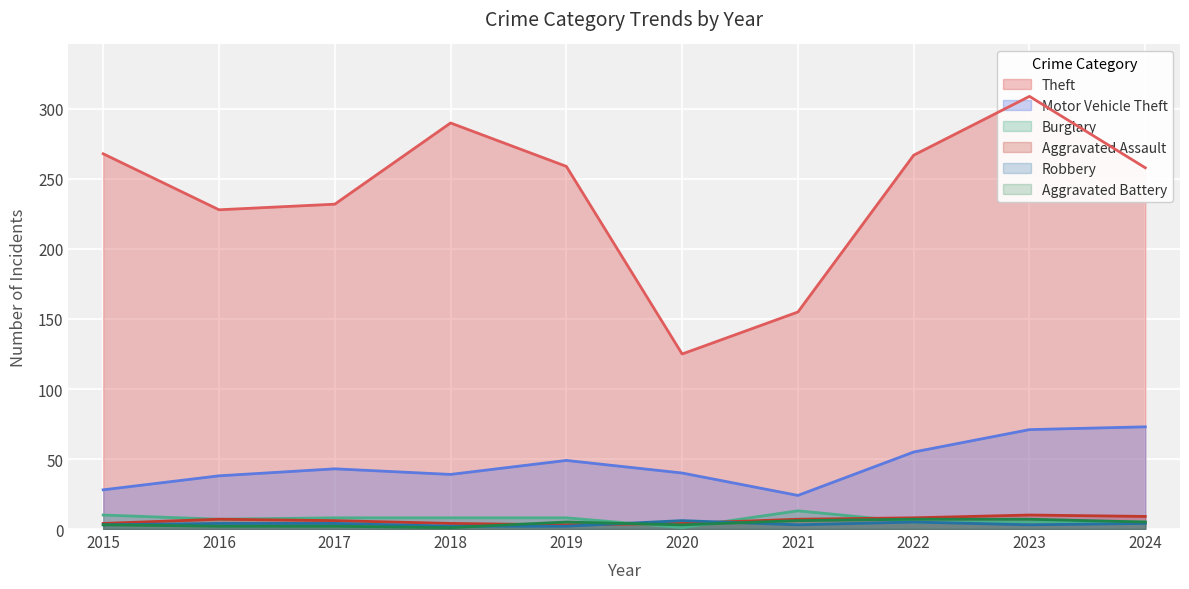

What is the sum of all Robbery values?

36